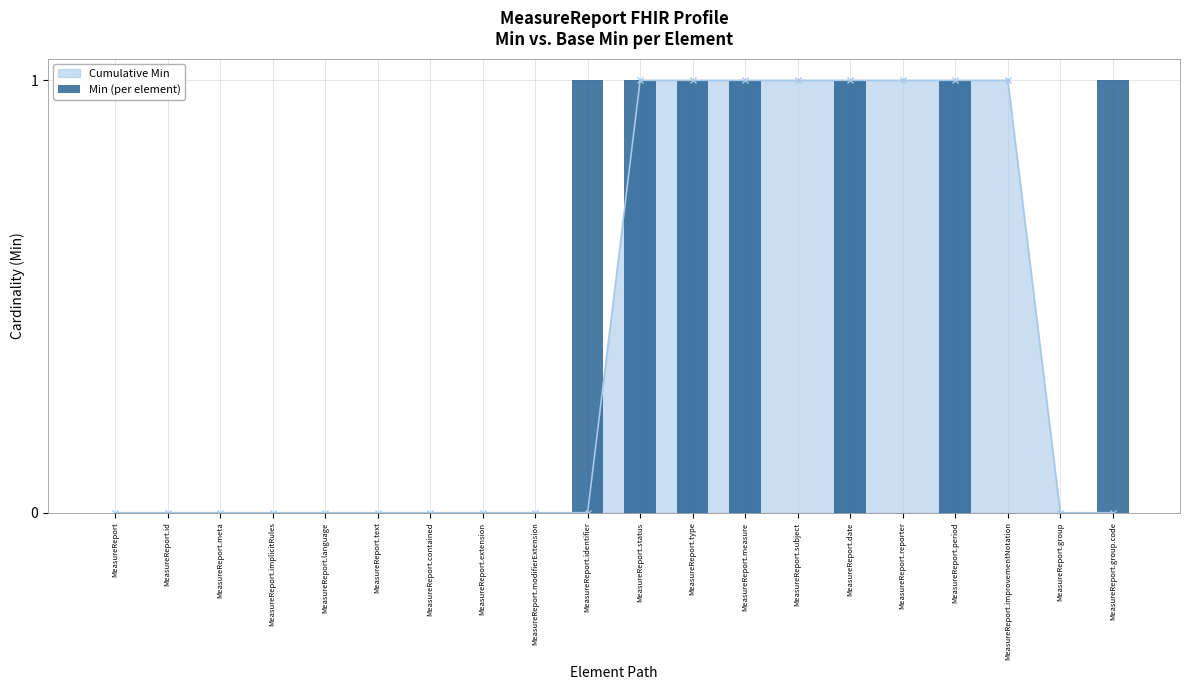

How many values exceed 0?

7